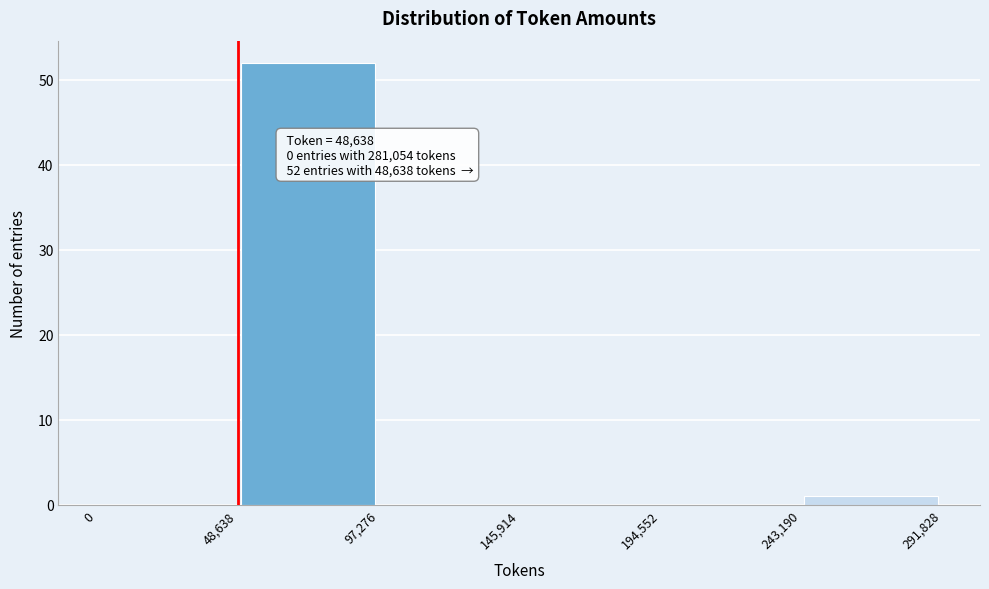

Which range on the x-axis has the tallest bar?

48,638 to 97,276